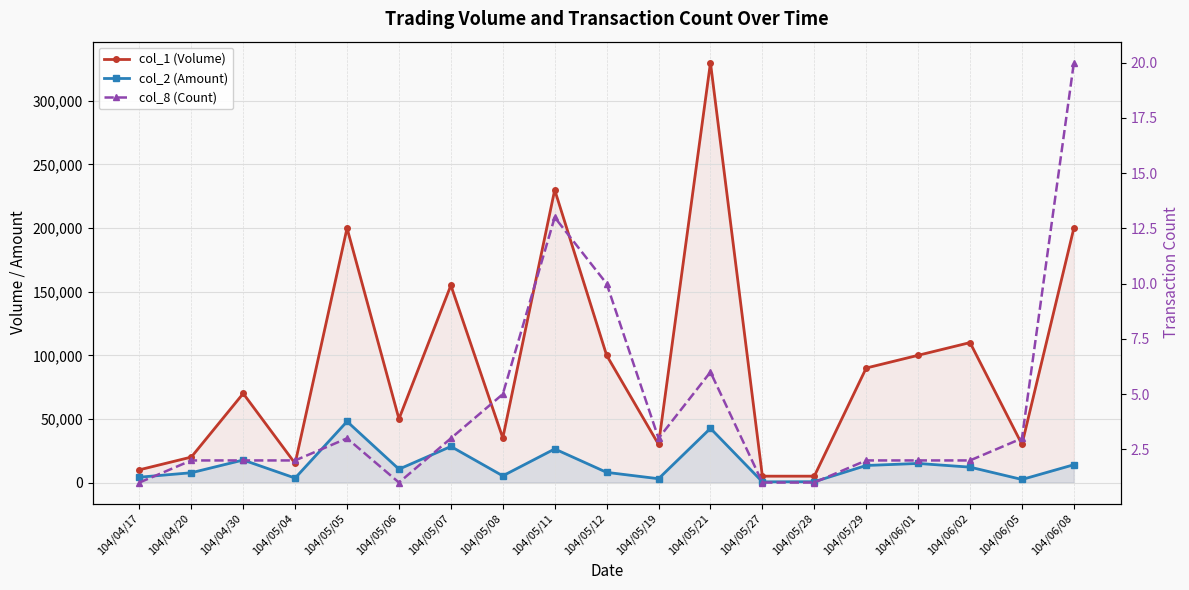

Where is the first local minimum for col_1 (Volume)?

104/05/04